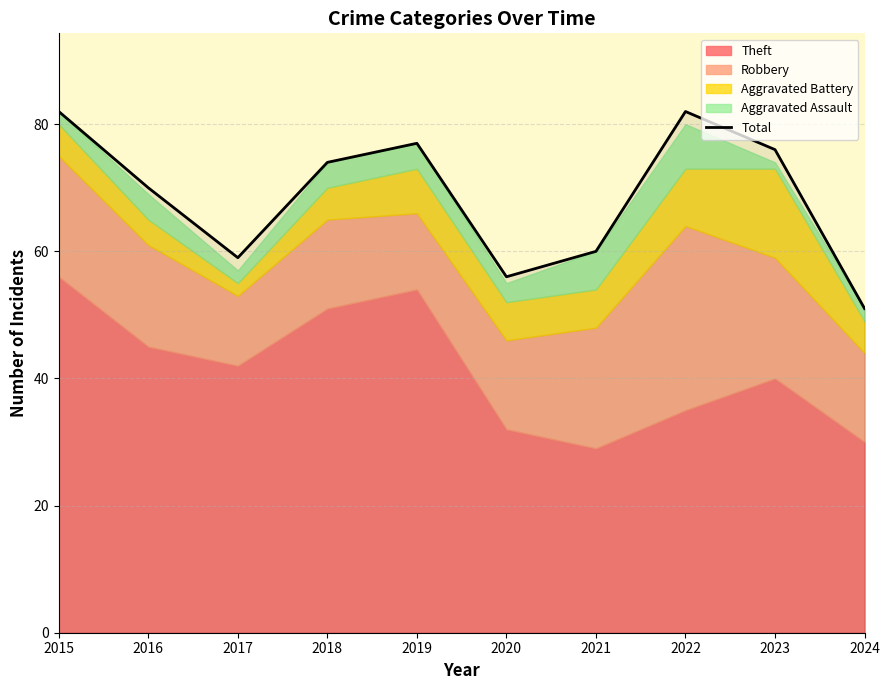

Reading right to left, transcribe all the data shown in this chart.

51	76	82	60	56	77	74	59	70	82